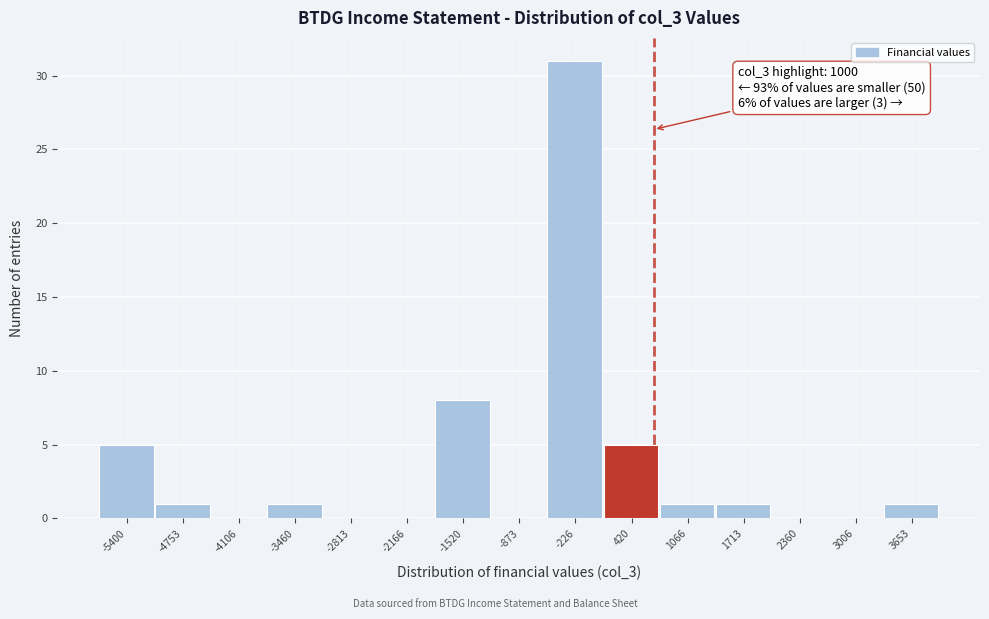

Reading left to right, what are all the values shown in this chart?

-5400=5	-4753=1	-4106=0	-3460=1	-2813=0	-2166=0	-1520=8	-873=0	-226=31	420=5	1066=1	1713=1	2360=0	3006=0	3653=1